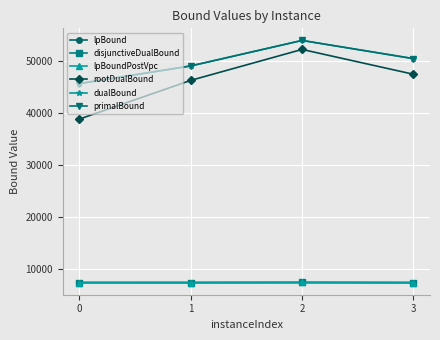

Is the value of disjunctiveDualBound at 2 greater than the value of rootDualBound at 0?

No